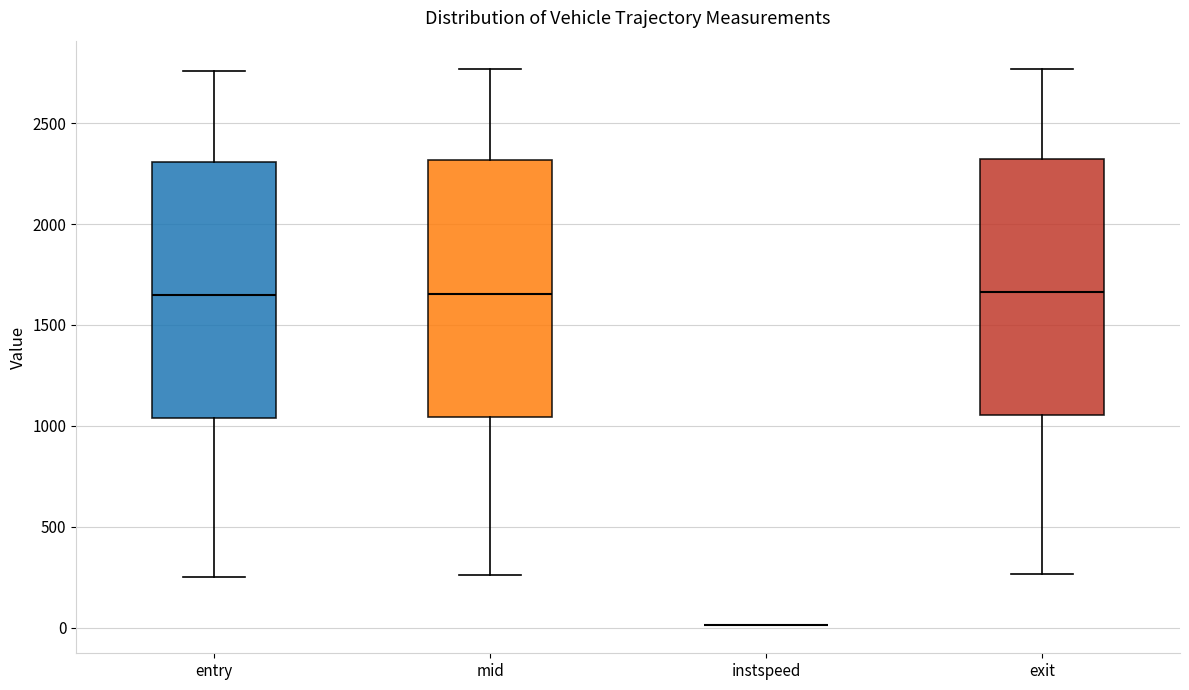

Reading left to right, transcribe this box plot: for each box, give where its median line is, the range the box spans, and where its two whiskers end, as read against the y-axis. The values are not printed on the chart, so give them approximately, as read against the axis.

entry: median 1650, box 1050 to 2300, whiskers 250 to 2750
mid: median 1650, box 1050 to 2300, whiskers 250 to 2750
instspeed: box collapsed to a line at 0, whiskers 0 to 0
exit: median 1650, box 1050 to 2300, whiskers 250 to 2750